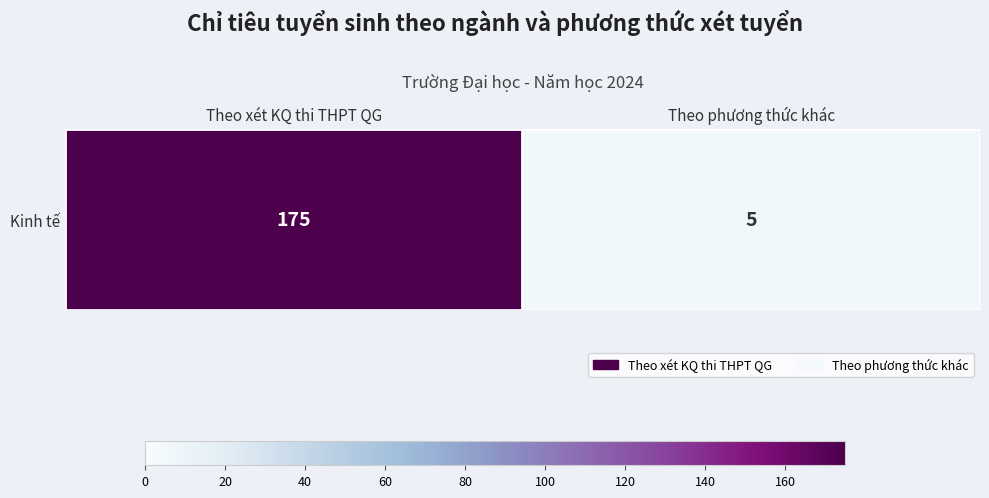

Which category has the highest value across all series?

Theo xét KQ thi THPT QG